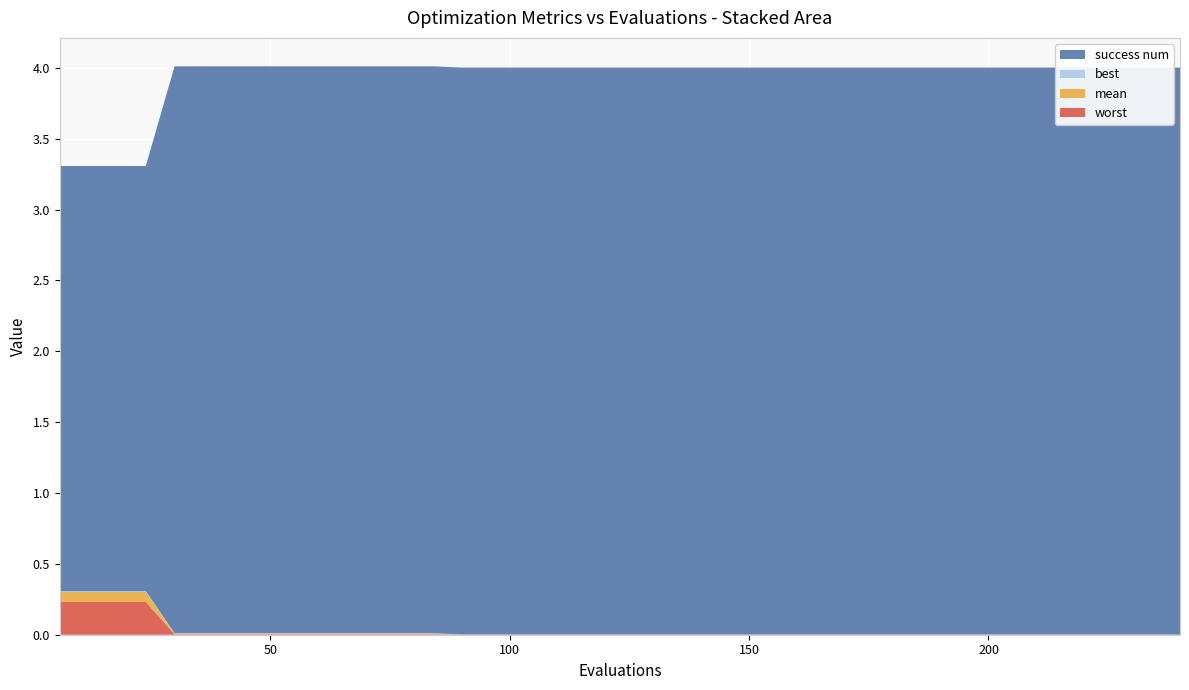

Reading left to right, extract all data points from this chart.

mean: 0=0.1	1=0.1	2=0.1	3=0.1	4=0.0	5=0.0	6=0.0	7=0.0	8=0.0	9=0.0	10=0.0	11=0.0	12=0.0	13=0.0	14=0.0	15=0.0	16=0.0	17=0.0	18=0.0	19=0.0	20=0.0	21=0.0	22=0.0	23=0.0	24=0.0	25=0.0	26=0.0	27=0.0	28=0.0	29=0.0	30=0.0	31=0.0	32=0.0	33=0.0	34=0.0	35=0.0	36=0.0	37=0.0	38=0.0	39=0.0
best: 0=0.0	1=0.0	2=0.0	3=0.0	4=0.0	5=0.0	6=0.0	7=0.0	8=0.0	9=0.0	10=0.0	11=0.0	12=0.0	13=0.0	14=0.0	15=0.0	16=0.0	17=0.0	18=0.0	19=0.0	20=0.0	21=0.0	22=0.0	23=0.0	24=0.0	25=0.0	26=0.0	27=0.0	28=0.0	29=0.0	30=0.0	31=0.0	32=0.0	33=0.0	34=0.0	35=0.0	36=0.0	37=0.0	38=0.0	39=0.0
worst: 0=0.2	1=0.2	2=0.2	3=0.2	4=0.0	5=0.0	6=0.0	7=0.0	8=0.0	9=0.0	10=0.0	11=0.0	12=0.0	13=0.0	14=0.0	15=0.0	16=0.0	17=0.0	18=0.0	19=0.0	20=0.0	21=0.0	22=0.0	23=0.0	24=0.0	25=0.0	26=0.0	27=0.0	28=0.0	29=0.0	30=0.0	31=0.0	32=0.0	33=0.0	34=0.0	35=0.0	36=0.0	37=0.0	38=0.0	39=0.0
success num: 0=3.0	1=3.0	2=3.0	3=3.0	4=4.0	5=4.0	6=4.0	7=4.0	8=4.0	9=4.0	10=4.0	11=4.0	12=4.0	13=4.0	14=4.0	15=4.0	16=4.0	17=4.0	18=4.0	19=4.0	20=4.0	21=4.0	22=4.0	23=4.0	24=4.0	25=4.0	26=4.0	27=4.0	28=4.0	29=4.0	30=4.0	31=4.0	32=4.0	33=4.0	34=4.0	35=4.0	36=4.0	37=4.0	38=4.0	39=4.0